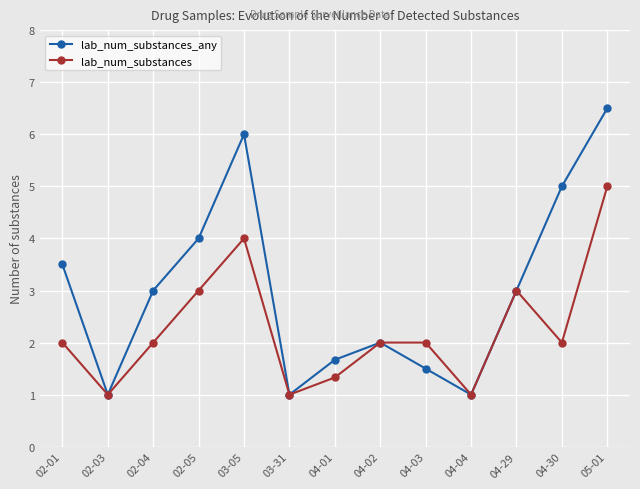

What is the difference between the maximum and second lowest values in the lab_num_substances_any series?

5.5